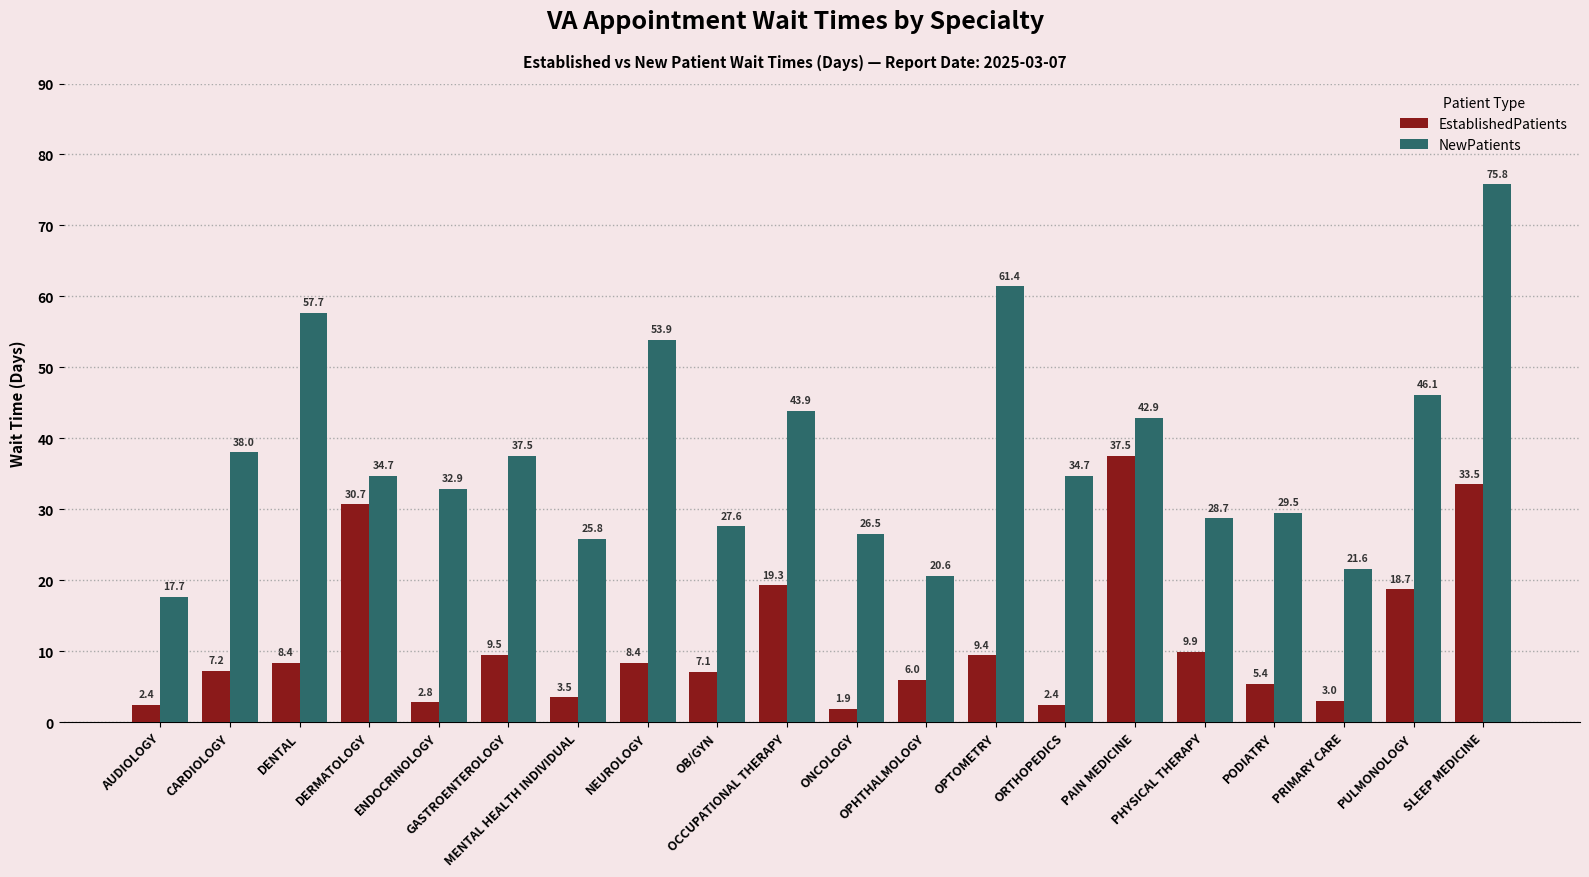

Rank the series by their average value, from highest to lowest.

NewPatients, EstablishedPatients